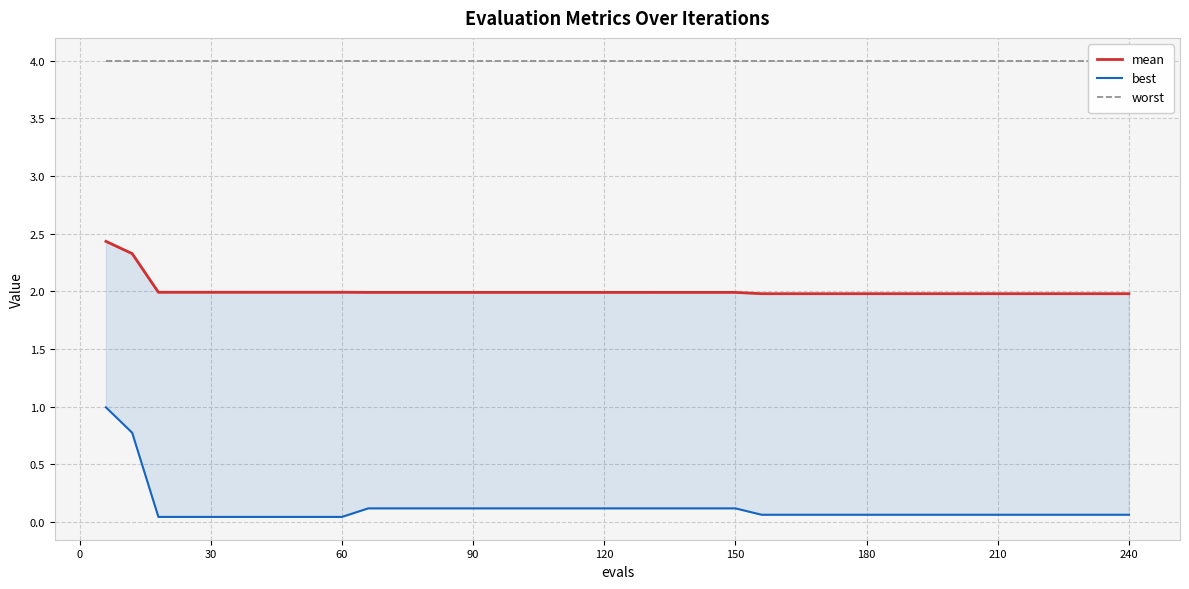

True or false: mean and worst intersect in this chart.

False